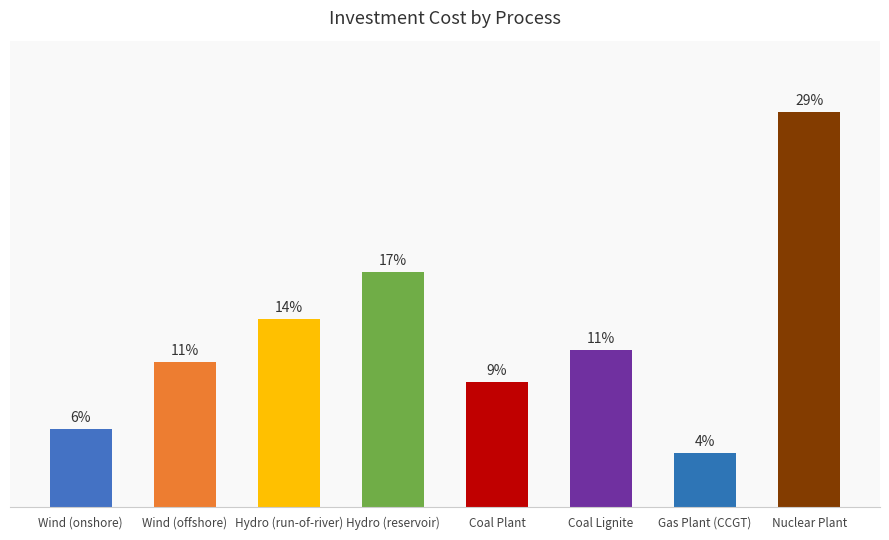

Between Hydro (reservoir) and Wind (onshore), which is larger?

Hydro (reservoir)